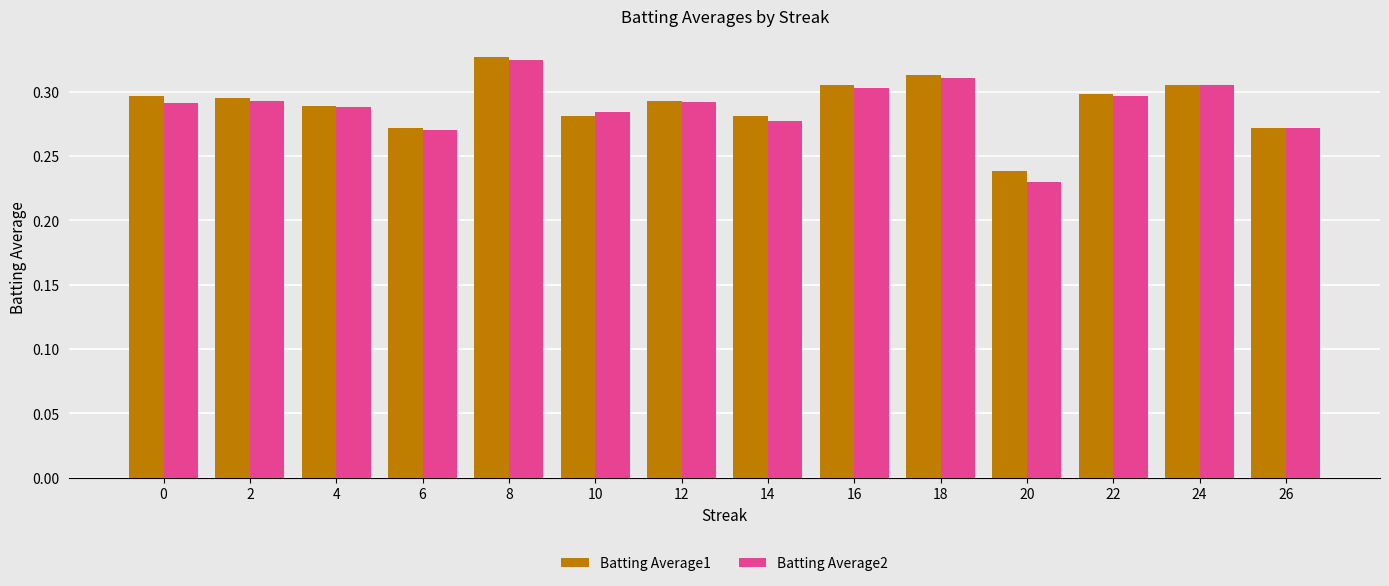

True or false: Batting Average2 has a value of 0.3 at 16.

True